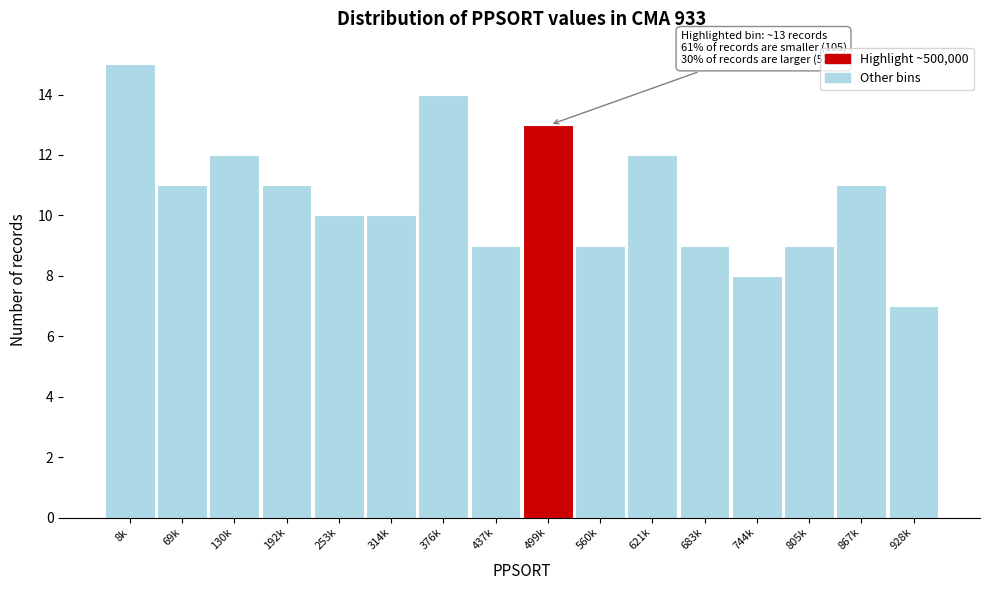

Reading right to left, extract all data points from this chart.

7	11	9	8	9	12	9	13	9	14	10	10	11	12	11	15